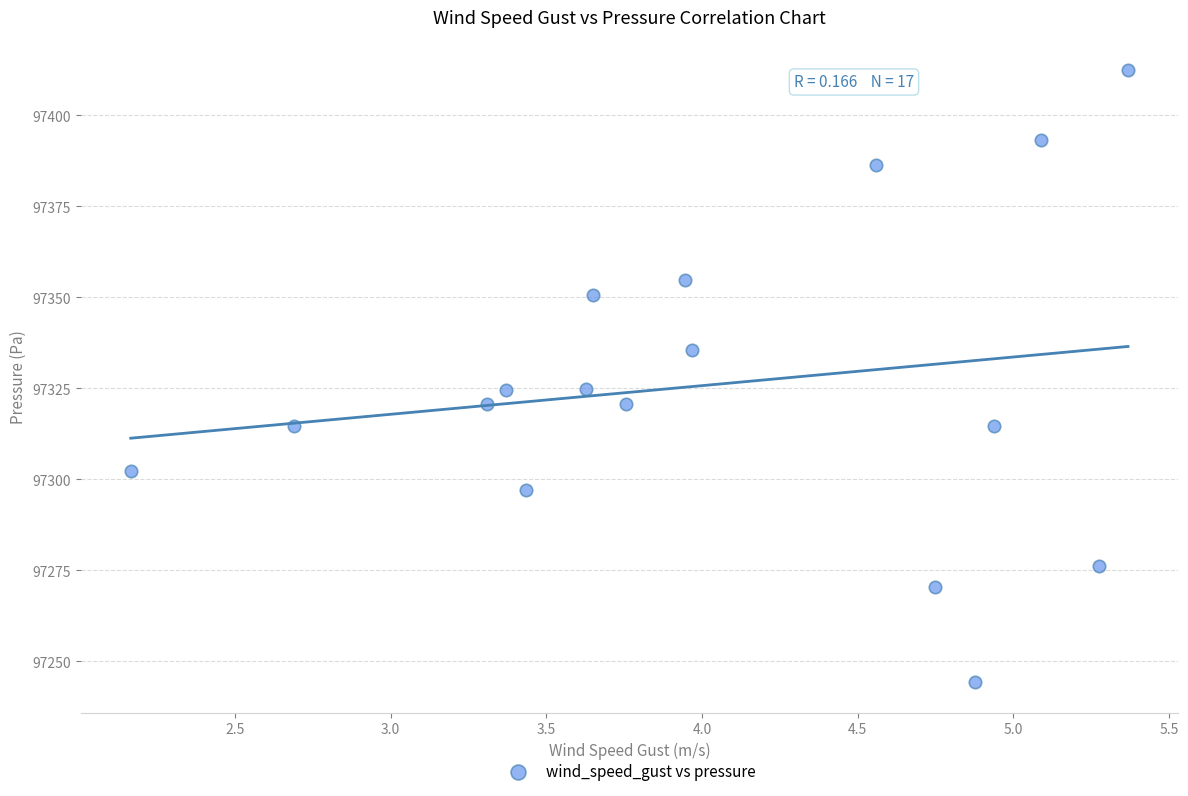

What is the range of X values (max minus min)?

3.2